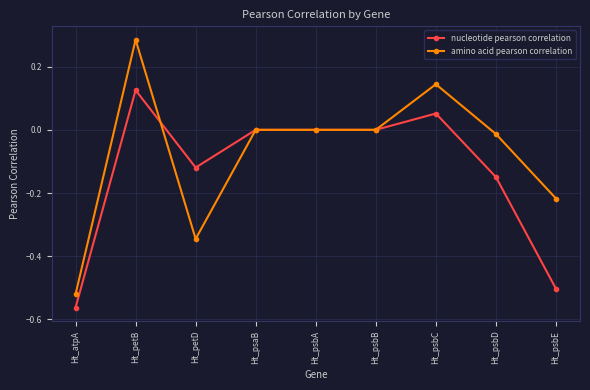

Which series has the widest spread of values?

amino acid pearson correlation